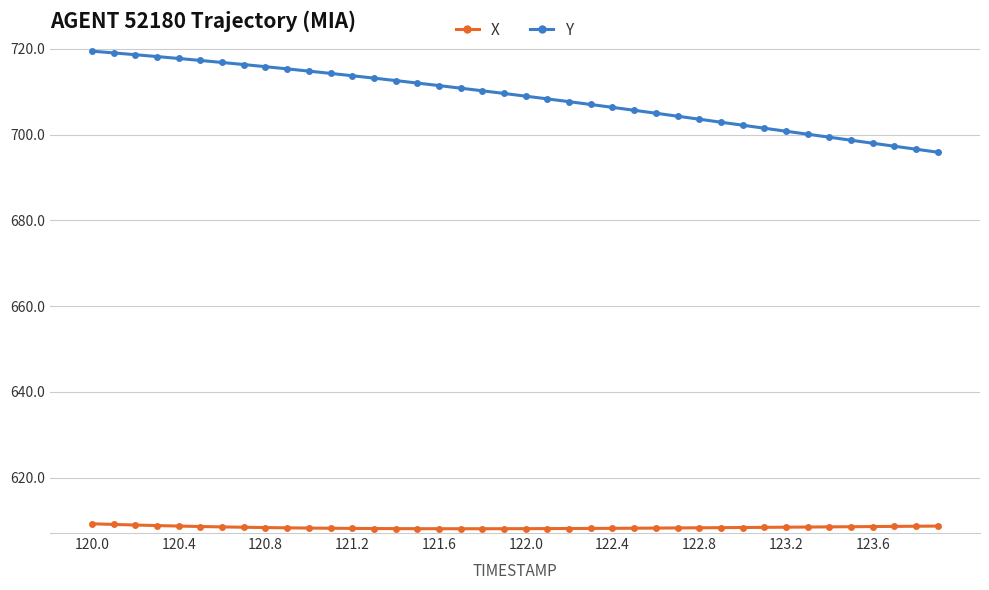

What is the maximum value for X?

609.3